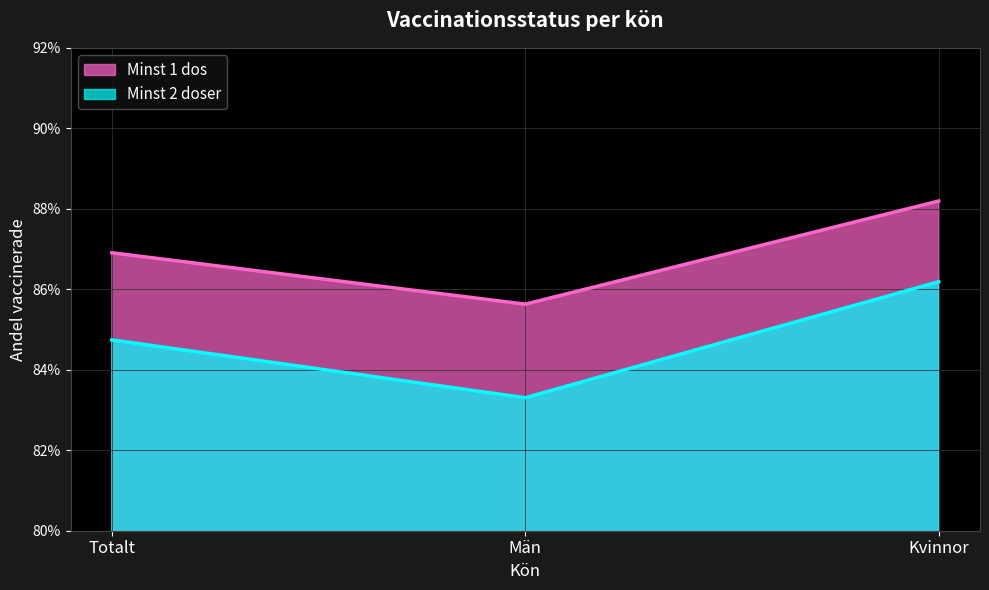

The Minst 2 doser series shows 0.8 at Män. True or false?

True